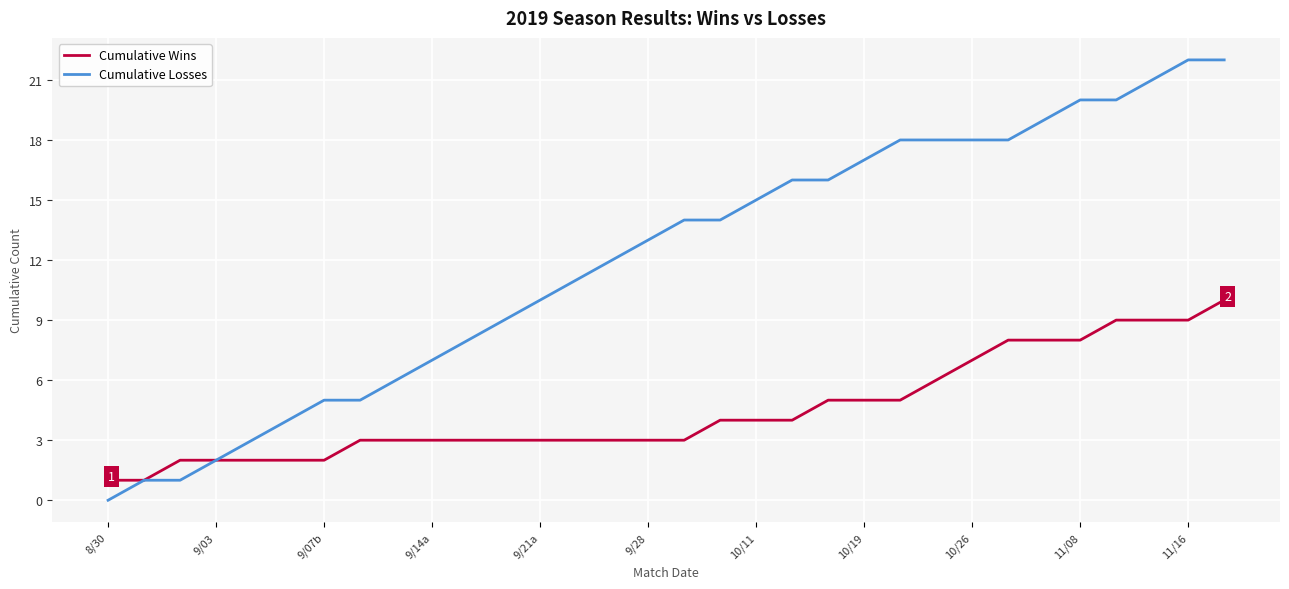

Which series has the largest total across all categories?

Cumulative Losses